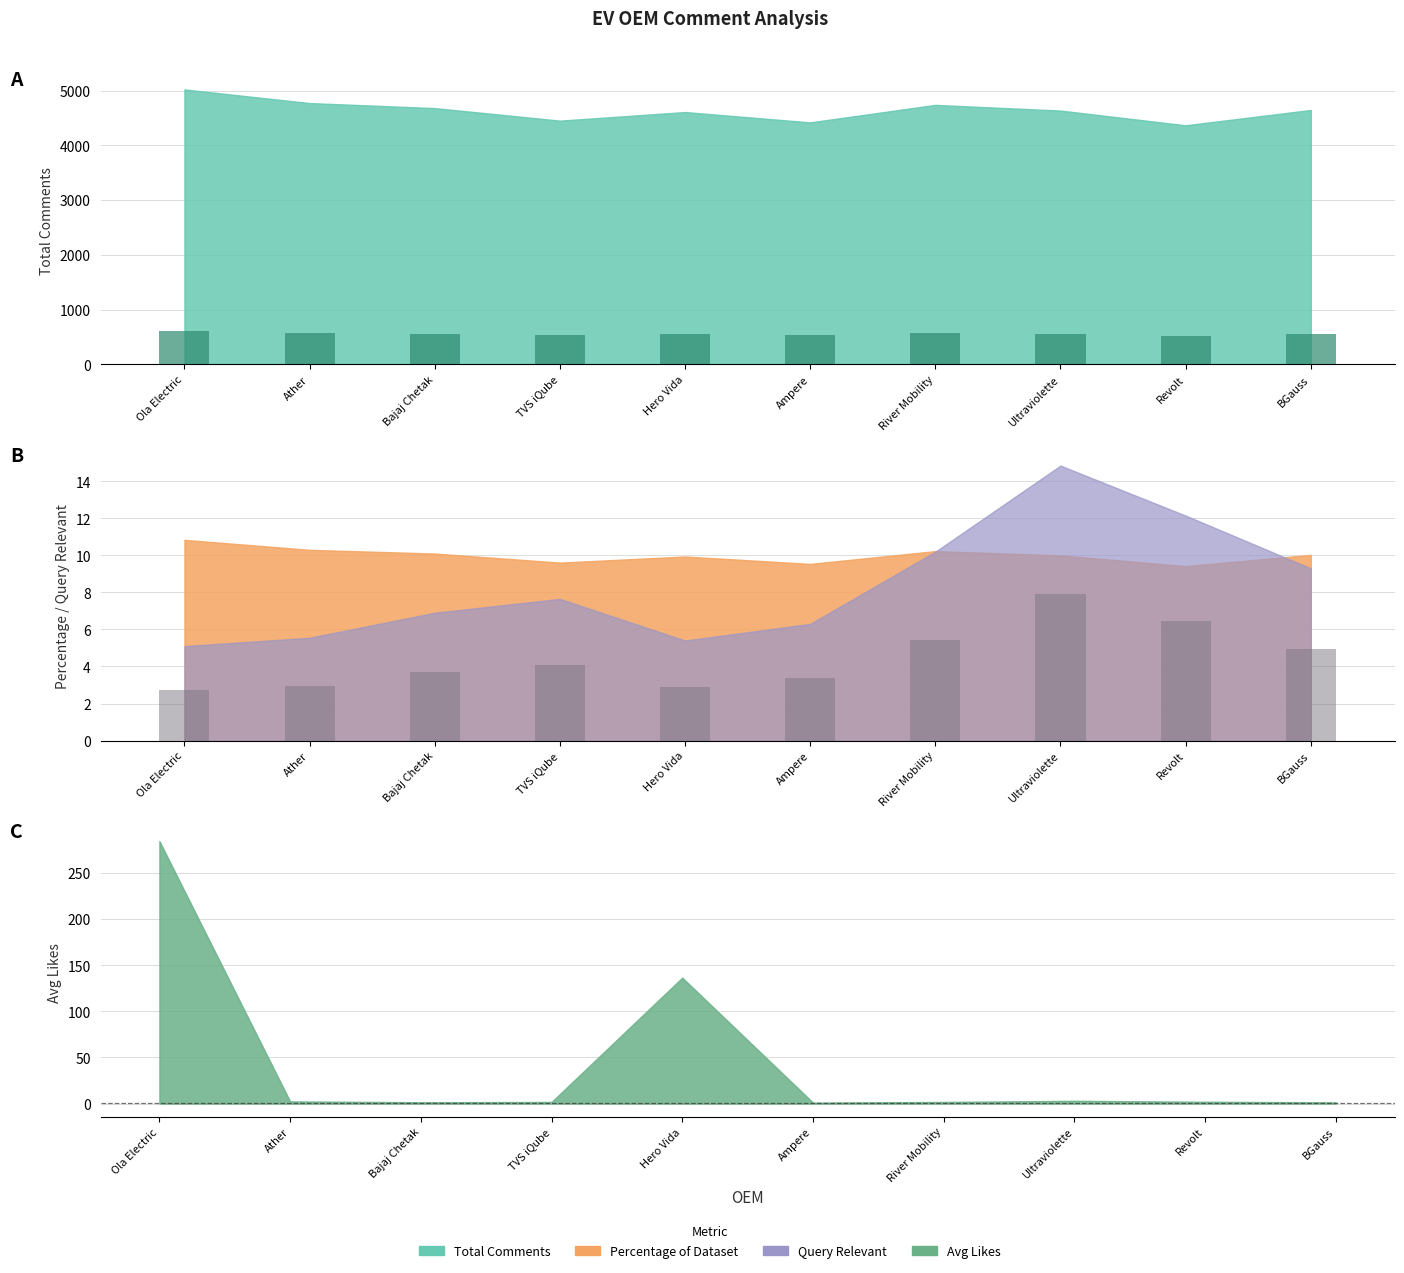

What is the difference between the second highest and minimum values in the Query_Relevant (bar) series?

3.8